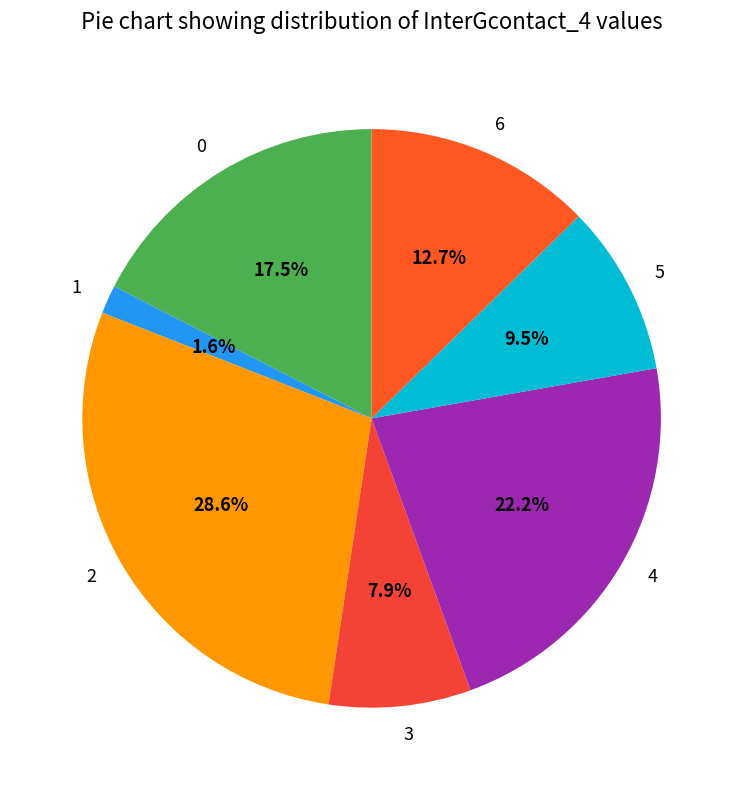

Between 4 and 2, which is larger?

2